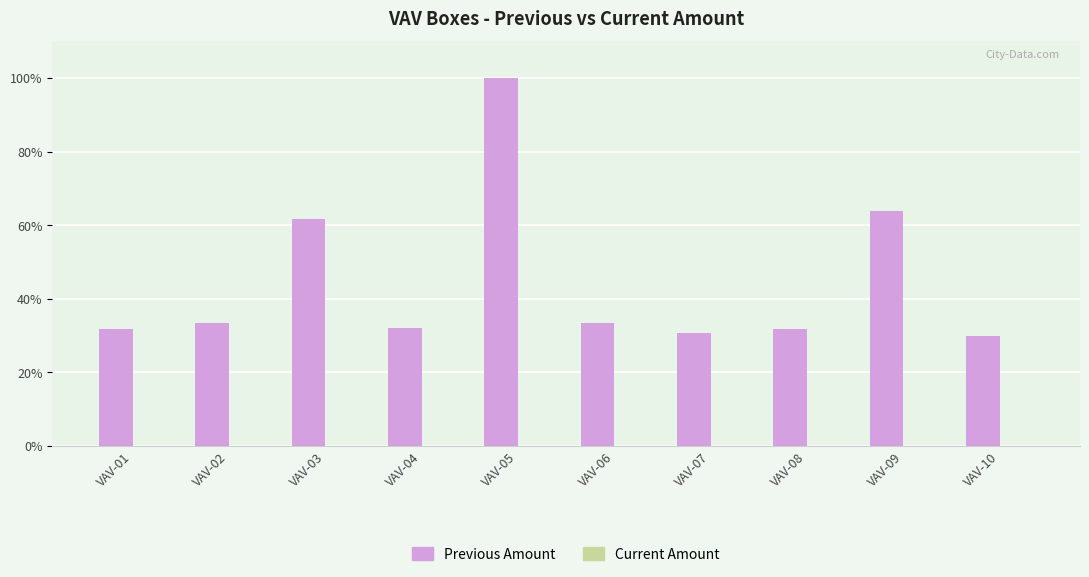

What is the difference between the maximum and second lowest values?

69.2